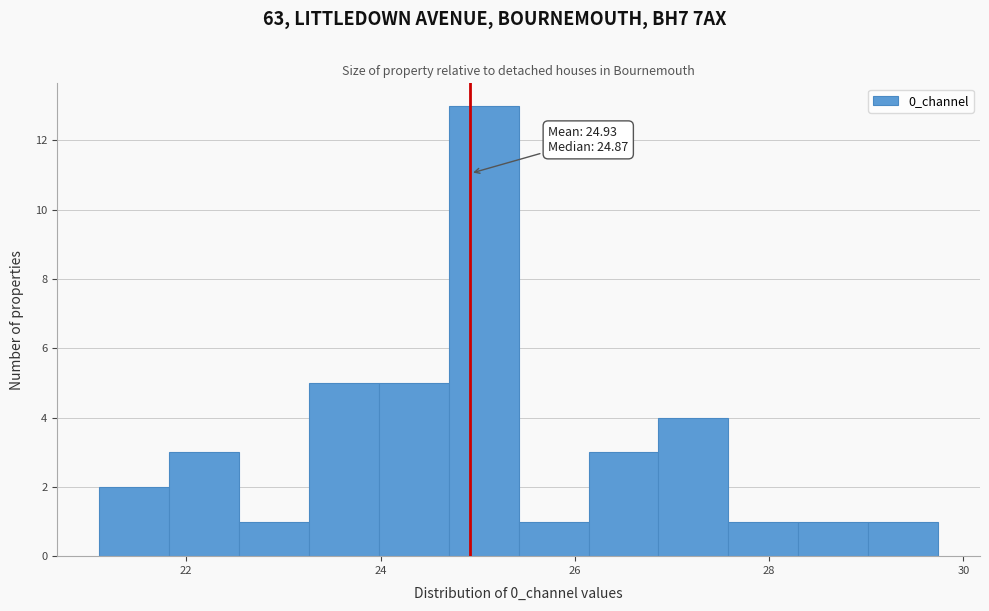

Around what value on the x-axis is the tallest bar? Give the approximate position of its centre, as read against the axis.

25.0